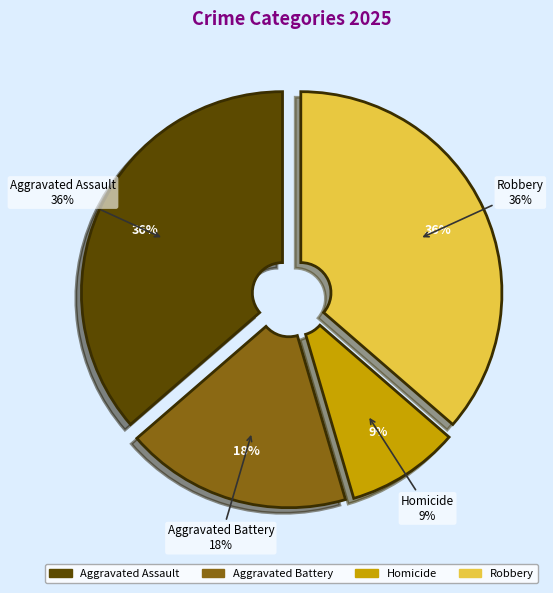

To the nearest percent, what is the difference between the largest and smallest slice percentages?

27%